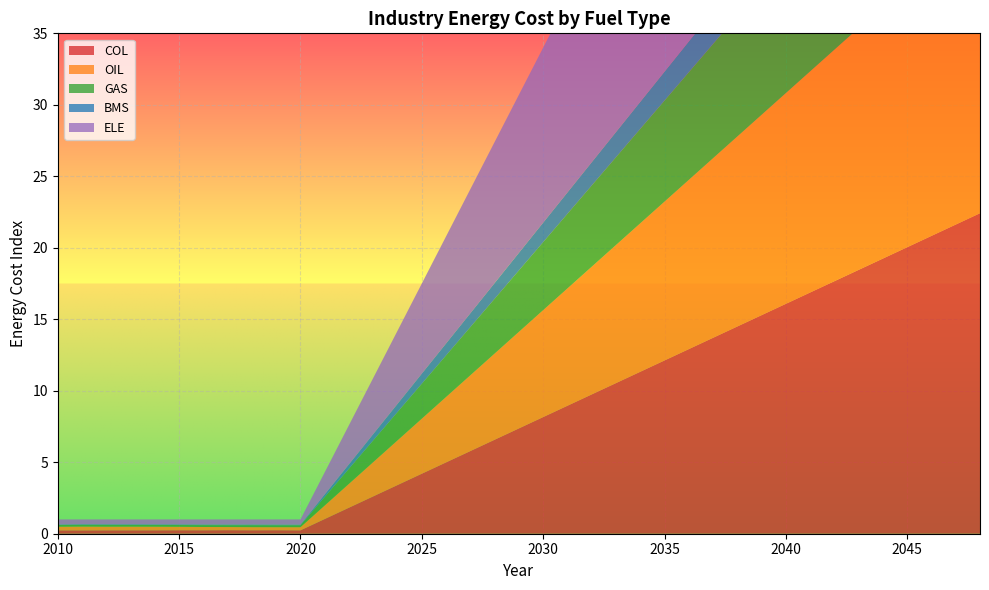

Reading right to left, list all the values displayed in this chart.

COL: 2048=22.4	2047=21.6	2046=20.8	2045=20.0	2044=19.2	2043=18.5	2042=17.7	2041=16.9	2040=16.1	2039=15.3	2038=14.5	2037=13.7	2036=12.9	2035=12.1	2034=11.3	2033=10.5	2032=9.7	2031=9.0	2030=8.2	2029=7.4	2028=6.6	2027=5.8	2026=5.0	2025=4.2	2024=3.4	2023=2.6	2022=1.8	2021=1.0	2020=0.2	2019=0.2	2018=0.2	2017=0.2	2016=0.2	2015=0.2	2014=0.2	2013=0.2	2012=0.2	2011=0.2	2010=0.2
OIL: 2048=20.5	2047=19.8	2046=19.1	2045=18.4	2044=17.6	2043=16.9	2042=16.2	2041=15.5	2040=14.7	2039=14.0	2038=13.3	2037=12.6	2036=11.8	2035=11.1	2034=10.4	2033=9.7	2032=8.9	2031=8.2	2030=7.5	2029=6.8	2028=6.0	2027=5.3	2026=4.6	2025=3.8	2024=3.1	2023=2.4	2022=1.7	2021=0.9	2020=0.2	2019=0.2	2018=0.2	2017=0.2	2016=0.2	2015=0.2	2014=0.3	2013=0.3	2012=0.3	2011=0.3	2010=0.3
GAS: 2048=13.1	2047=12.6	2046=12.2	2045=11.7	2044=11.2	2043=10.8	2042=10.3	2041=9.8	2040=9.4	2039=8.9	2038=8.5	2037=8.0	2036=7.5	2035=7.1	2034=6.6	2033=6.1	2032=5.7	2031=5.2	2030=4.8	2029=4.3	2028=3.8	2027=3.4	2026=2.9	2025=2.4	2024=2.0	2023=1.5	2022=1.1	2021=0.6	2020=0.1	2019=0.1	2018=0.1	2017=0.1	2016=0.1	2015=0.1	2014=0.1	2013=0.1	2012=0.1	2011=0.1	2010=0.1
BMS: 2048=3.7	2047=3.6	2046=3.5	2045=3.3	2044=3.2	2043=3.1	2042=2.9	2041=2.8	2040=2.7	2039=2.5	2038=2.4	2037=2.3	2036=2.2	2035=2.0	2034=1.9	2033=1.8	2032=1.6	2031=1.5	2030=1.4	2029=1.2	2028=1.1	2027=1.0	2026=0.8	2025=0.7	2024=0.6	2023=0.4	2022=0.3	2021=0.2	2020=0.0	2019=0.0	2018=0.0	2017=0.0	2016=0.0	2015=0.0	2014=0.0	2013=0.0	2012=0.0	2011=0.0	2010=0.0
ELE: 2048=33.6	2047=32.4	2046=31.2	2045=30.1	2044=28.9	2043=27.7	2042=26.5	2041=25.3	2040=24.1	2039=22.9	2038=21.7	2037=20.6	2036=19.4	2035=18.2	2034=17.0	2033=15.8	2032=14.6	2031=13.4	2030=12.2	2029=11.1	2028=9.9	2027=8.7	2026=7.5	2025=6.3	2024=5.1	2023=3.9	2022=2.7	2021=1.6	2020=0.4	2019=0.4	2018=0.4	2017=0.4	2016=0.4	2015=0.4	2014=0.3	2013=0.3	2012=0.3	2011=0.3	2010=0.4